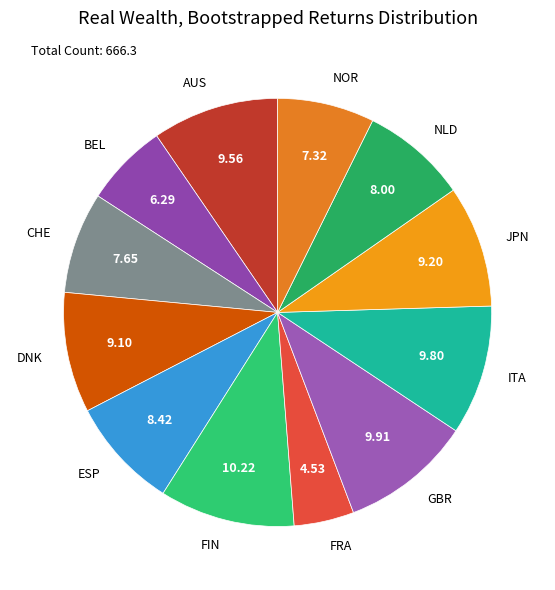

Is AUS the majority of the pie?

No